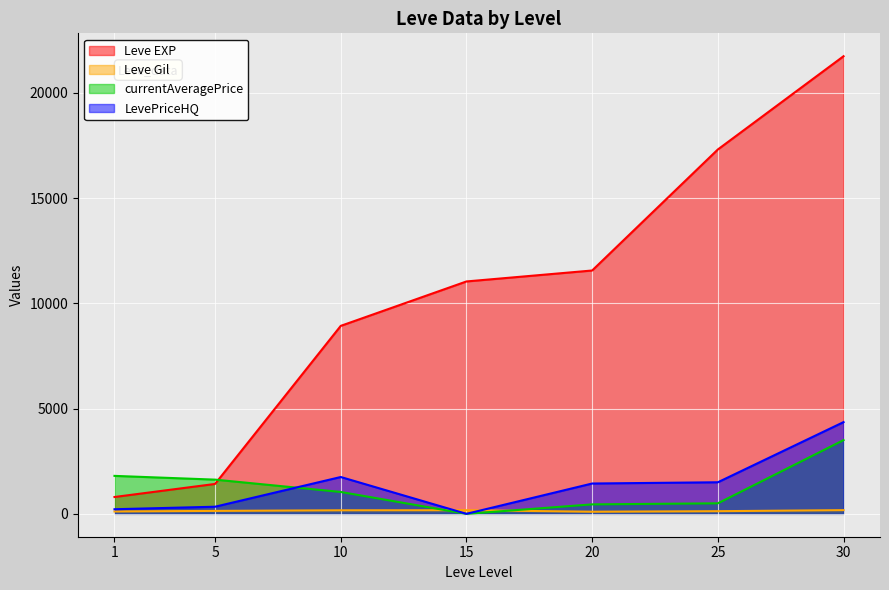

What is the value of the currentAveragePrice point at the 3rd from the left?

1039.4